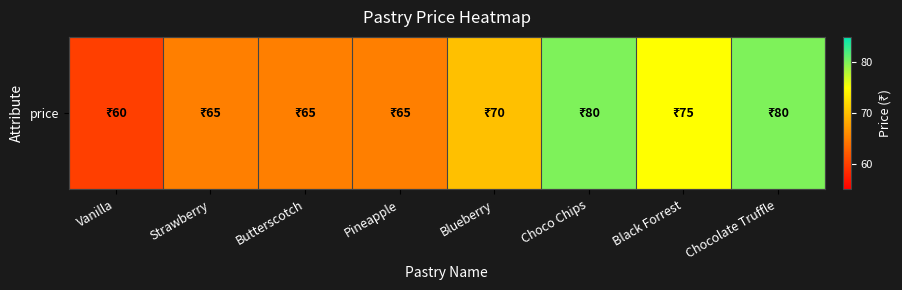

What is the sum of the values at Pineapple and Chocolate Truffle?

145